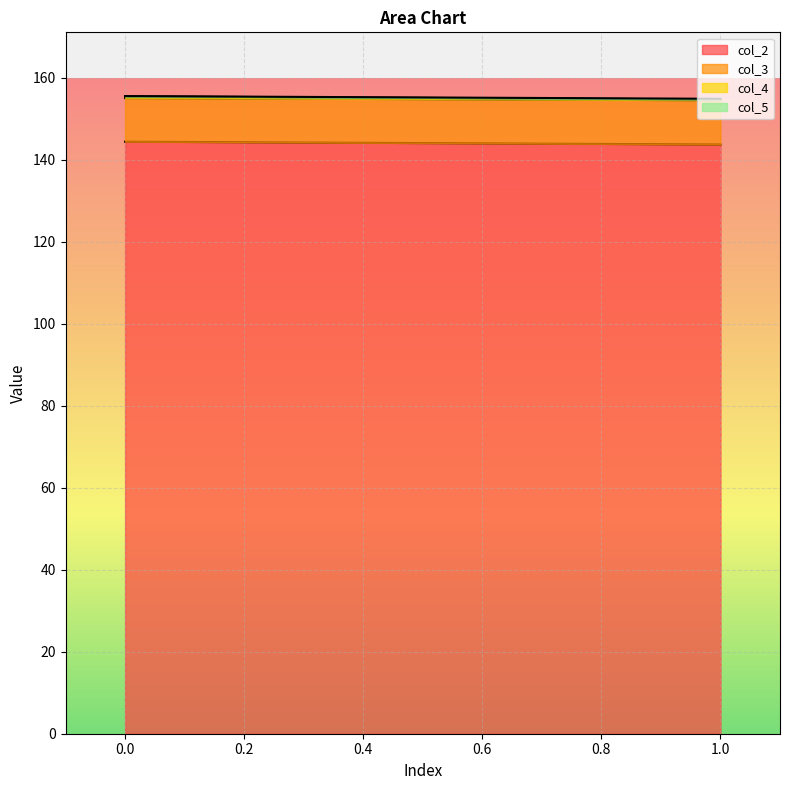

How many values in the col_2 series exceed 144?

1